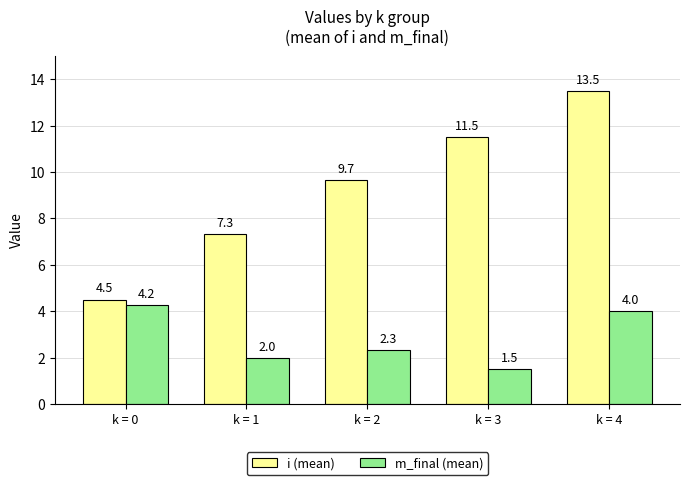

What is the difference between the highest and lowest values at k = 4?

9.5